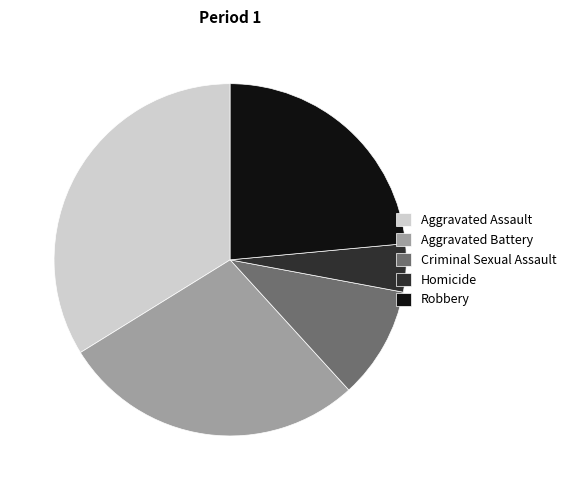

Is Aggravated Assault the majority of the pie?

No